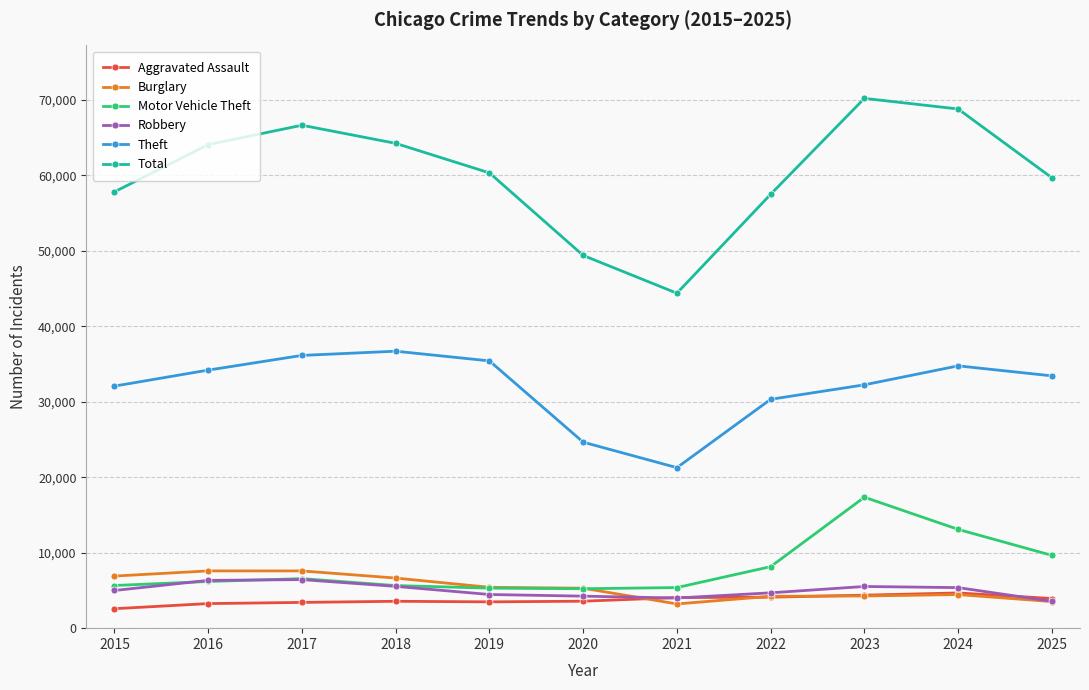

Where is Theft nearest to the value 28972?

2022